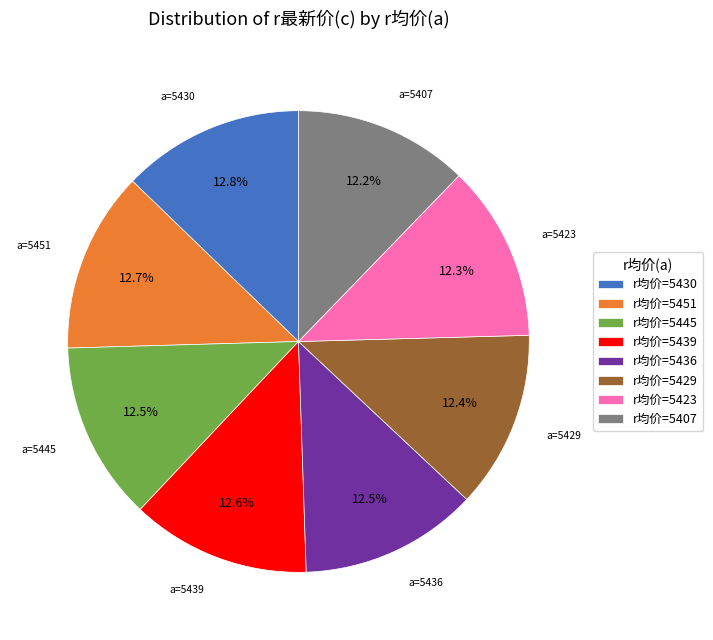

Approximately how many times larger is the value at r均价=5445 compared to r均价=5407?

1.0